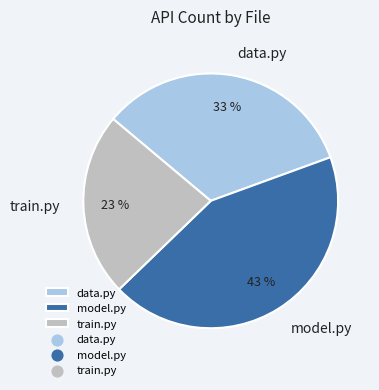

Is it true that data.py is 33% of the pie?

True